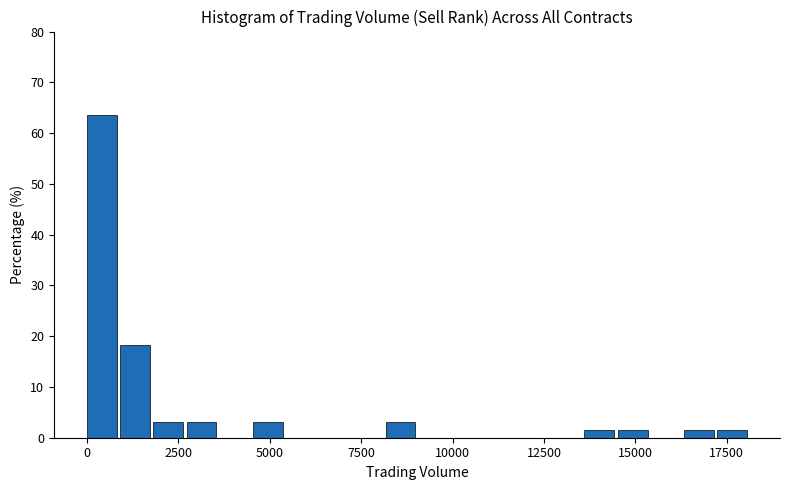

Around what value on the x-axis is the tallest bar? Give the approximate position of its centre, as read against the axis.

500